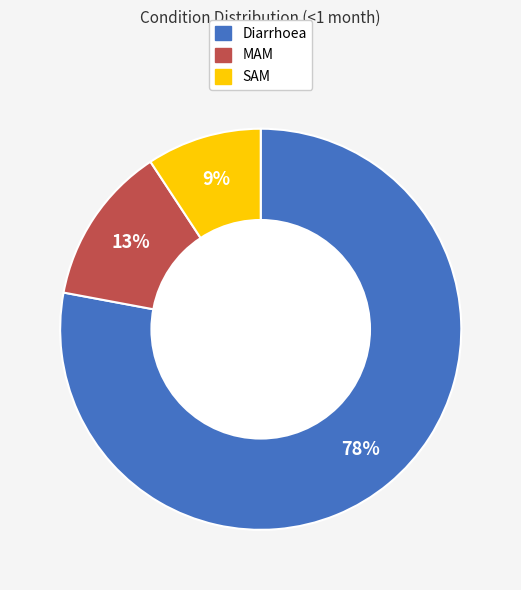

To the nearest percent, what is the difference between the largest and smallest slice percentages?

69%